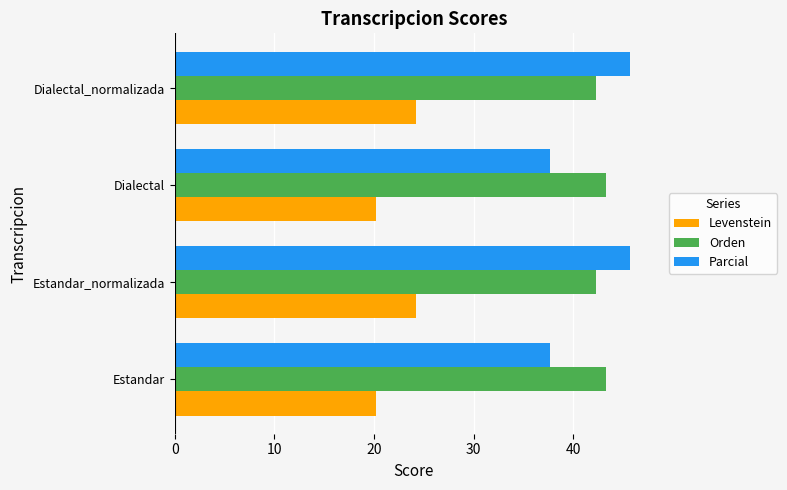

What is the sum of all Levenstein values?

88.9